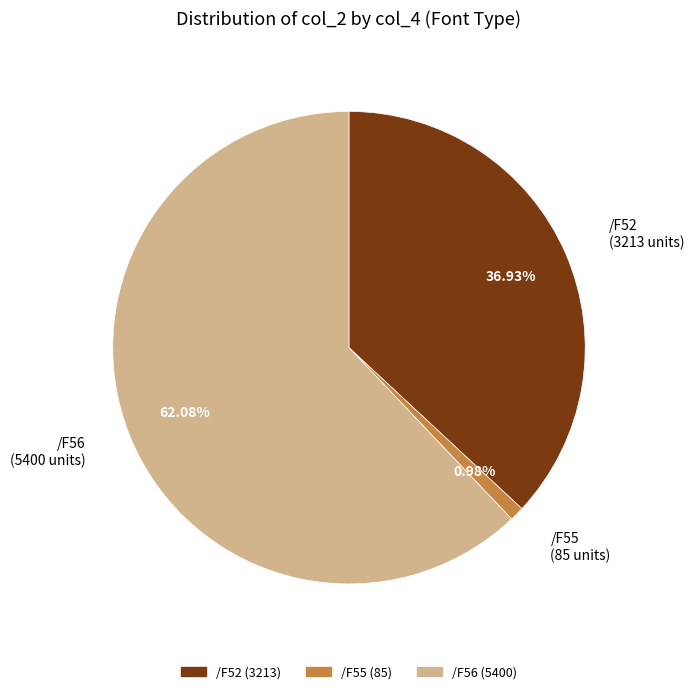

Is there a majority slice in this chart?

Yes